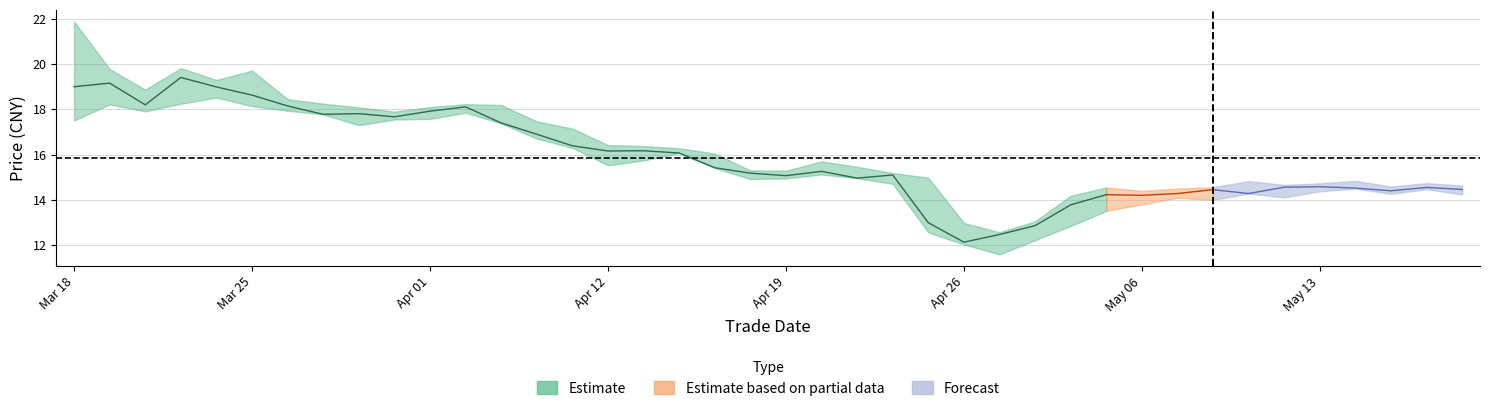

The low series shows 15.1 at 21. True or false?

True